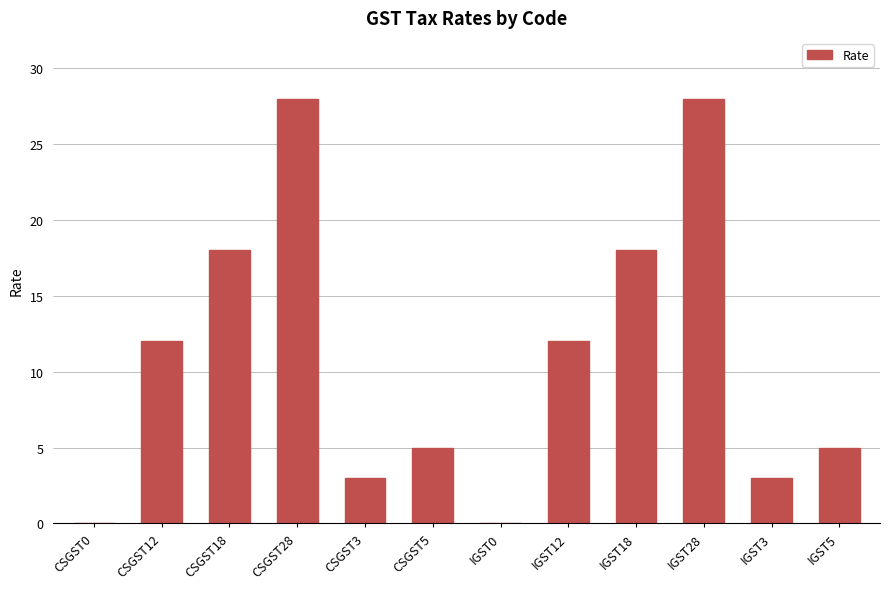

Count the number of categories in the chart.

12